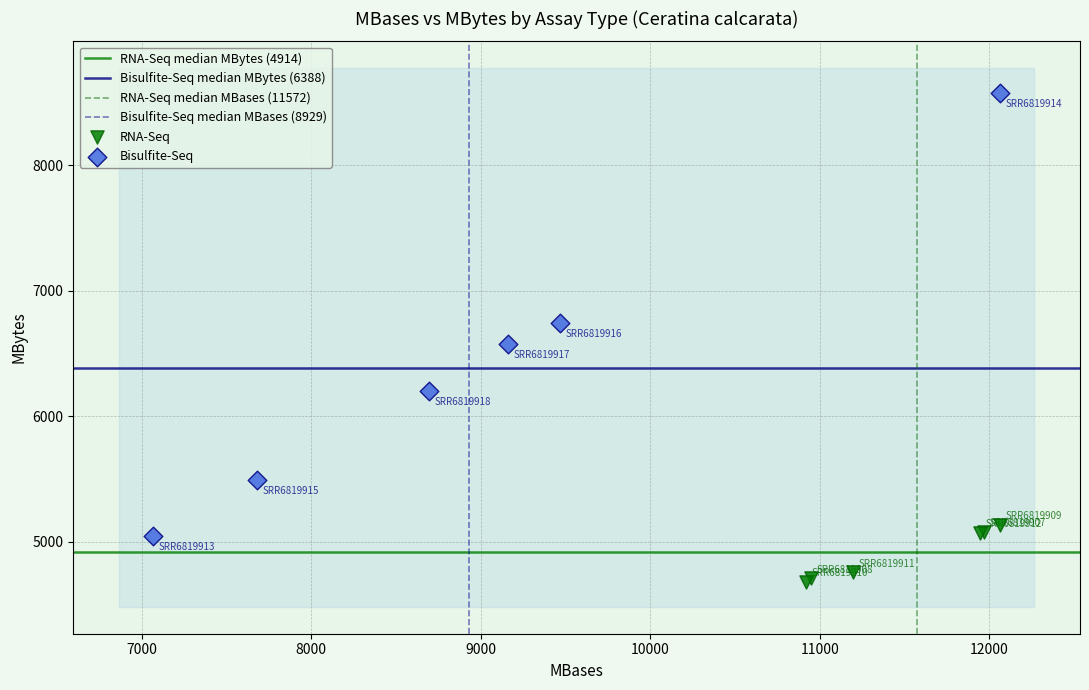

Which series reaches the maximum Y coordinate?

Bisulfite-Seq